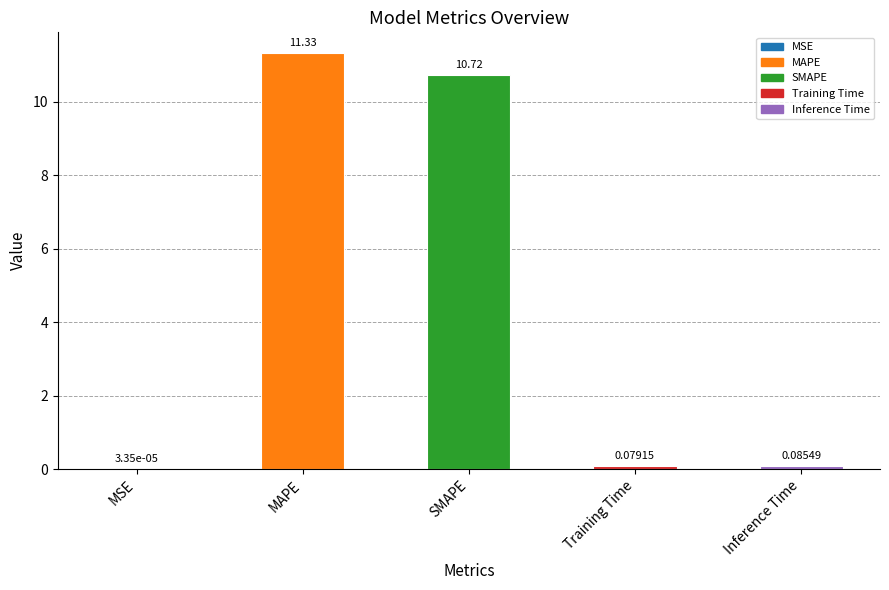

What is the sum of all values?

22.2